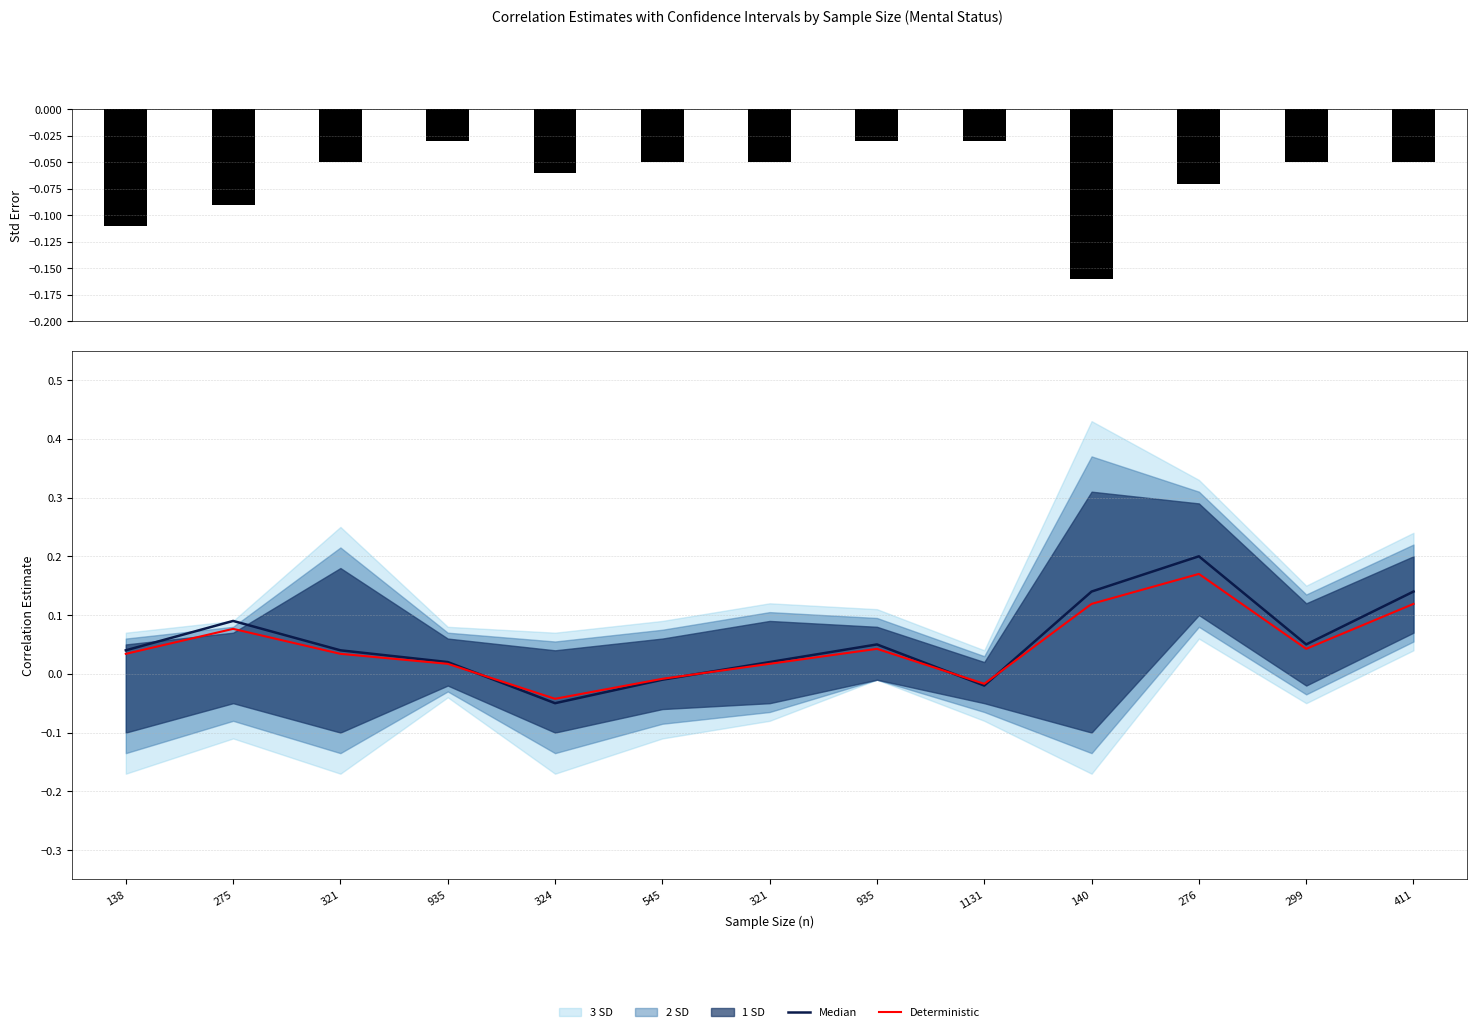

True or false: Median has a value of 0.0 at 138.

True